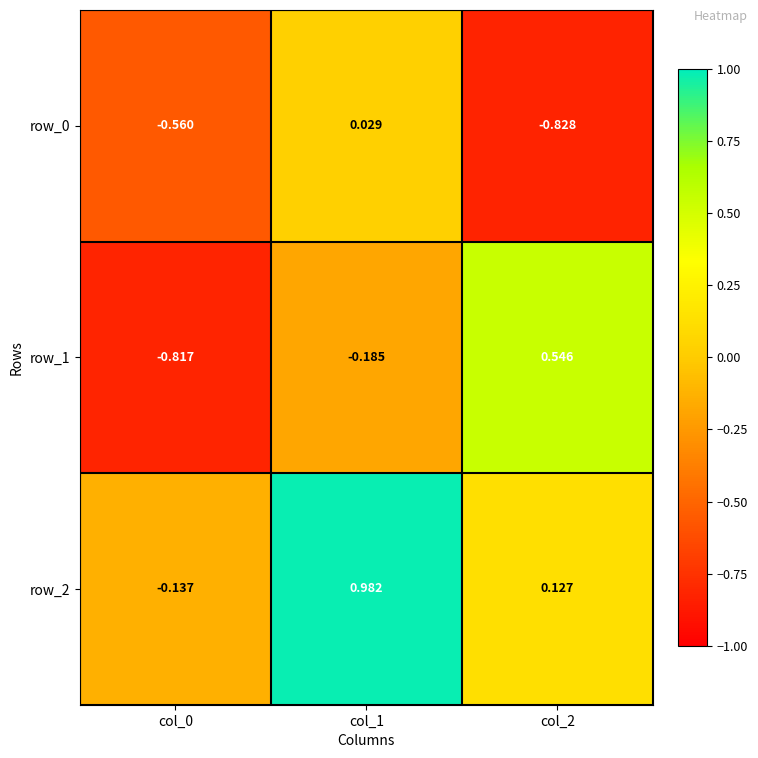

List the labels in order of row_0 value, smallest first.

col_2, col_0, col_1